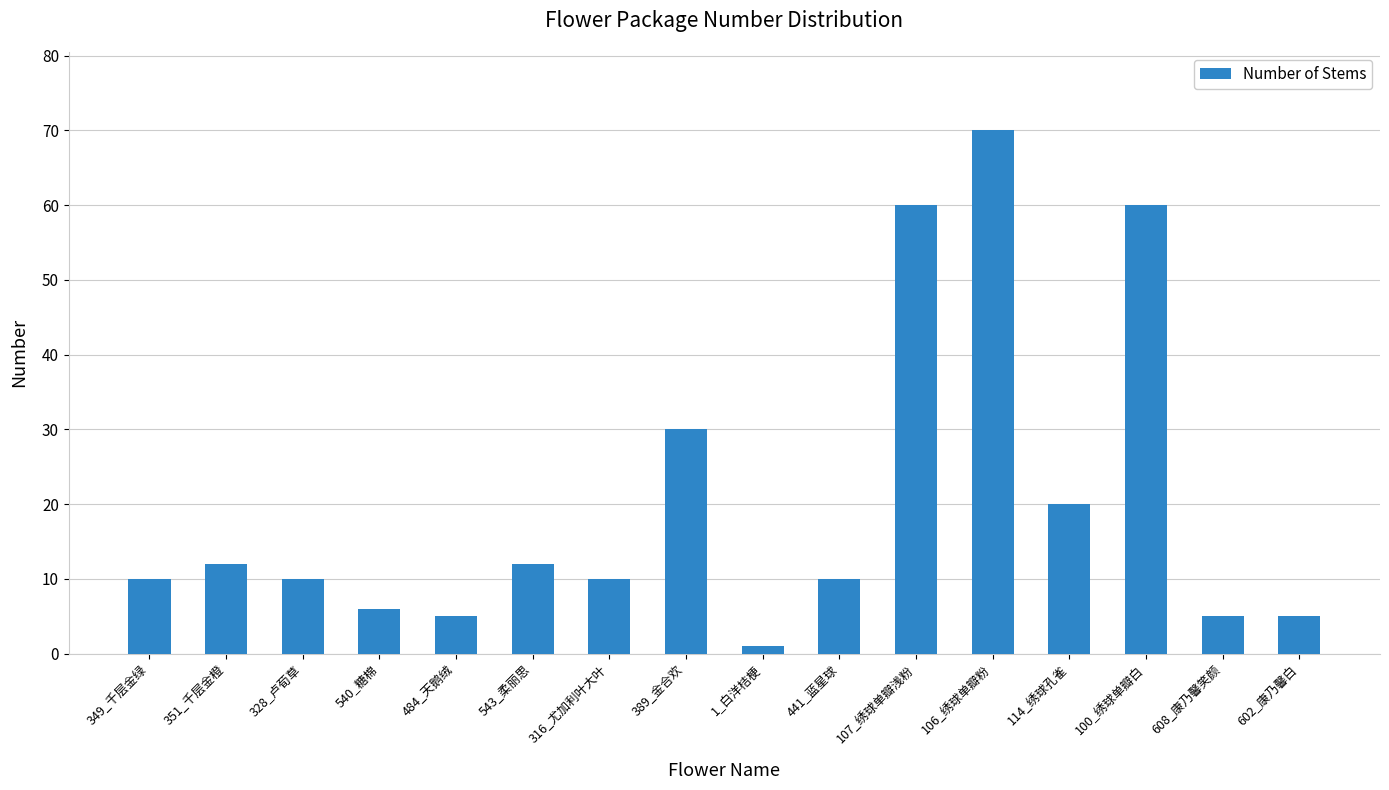

True or false: the data shows 70 at 106_绣球单瓣粉.

True